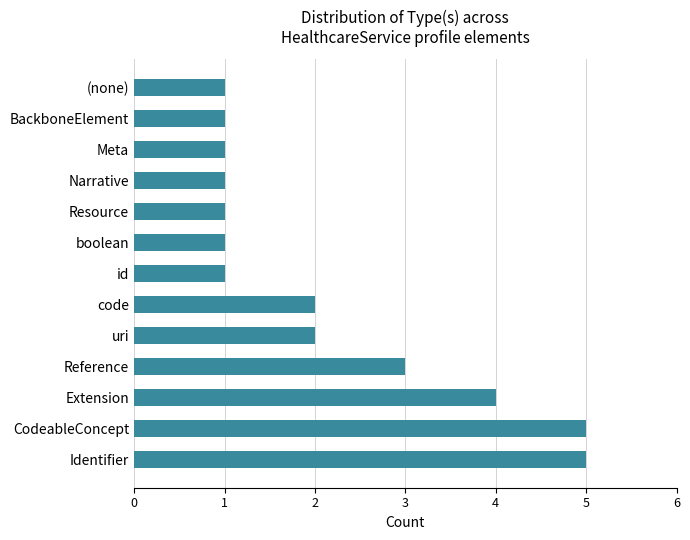

Count the number of categories in the chart.

13